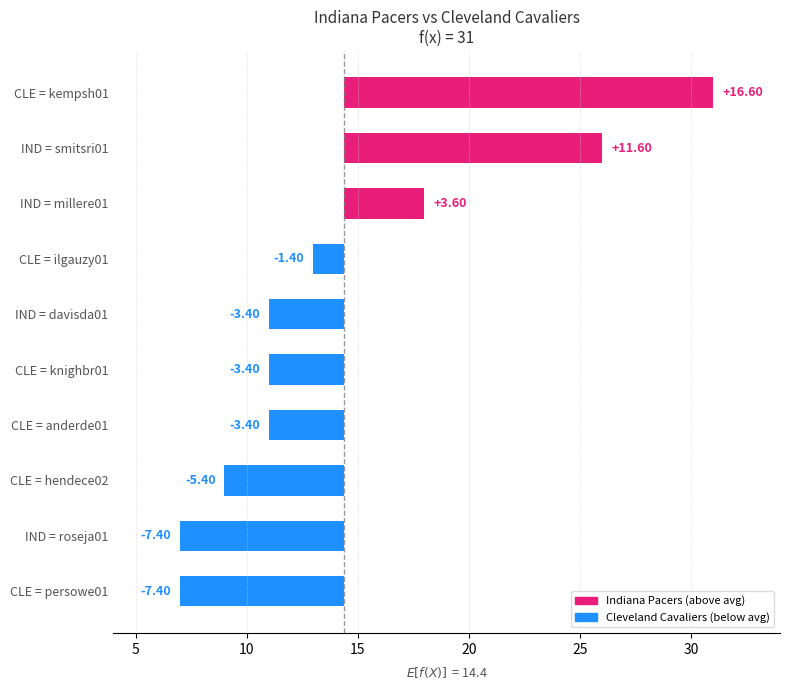

What is the value of the 3rd bar from the left?

3.6